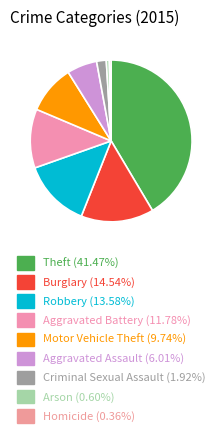

How many slices are in this pie chart?

9